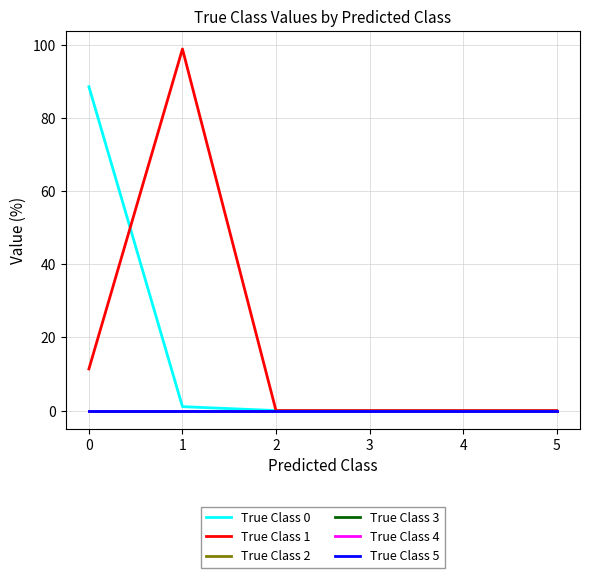

True or false: True Class 1 has more than 0 points higher than both neighbors.

True